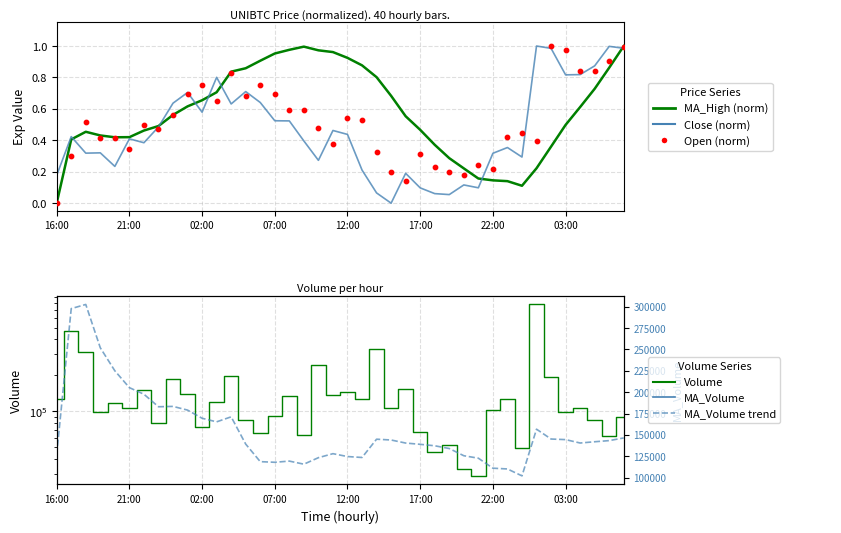

Which series has the largest Y range (max minus min)?

Volume